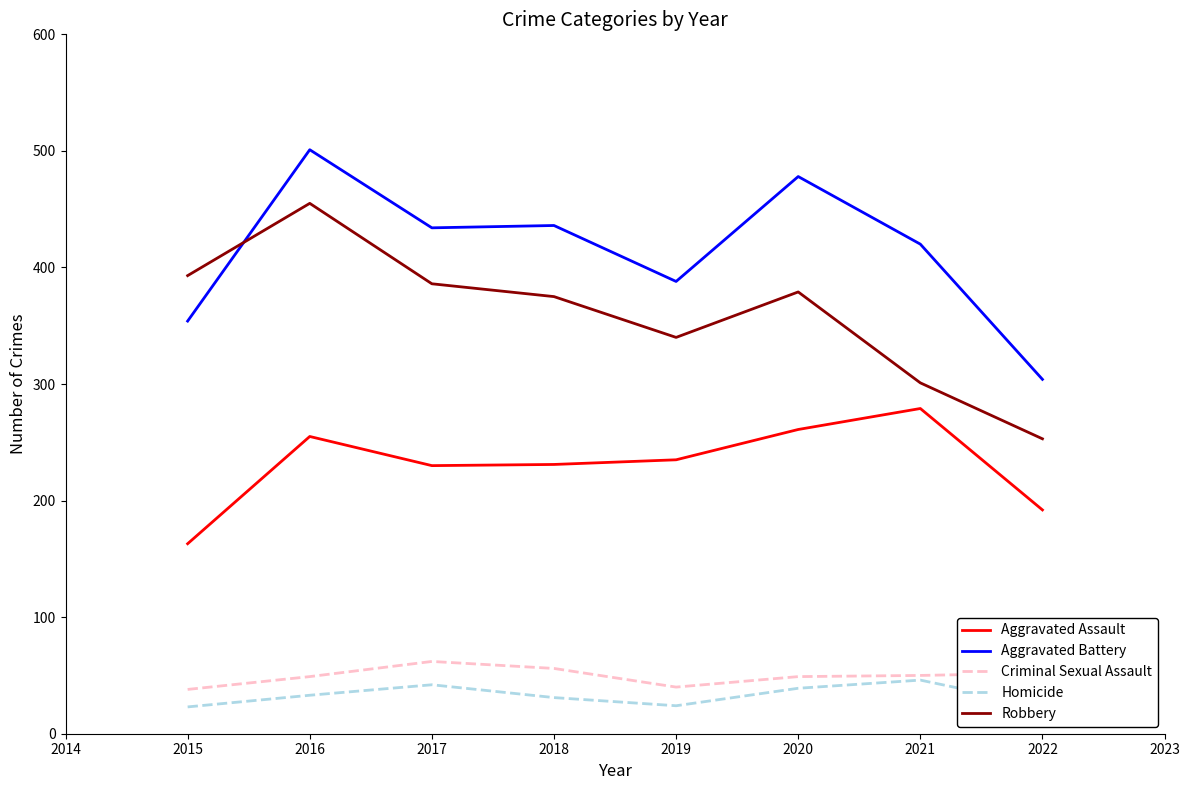

True or false: Homicide has more than 2 points higher than both neighbors.

False